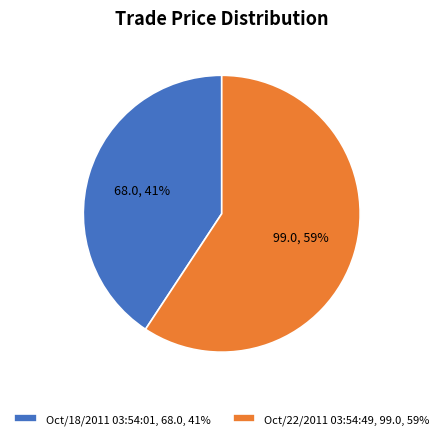

Which slice is the largest?

Oct/22/2011 03:54:49